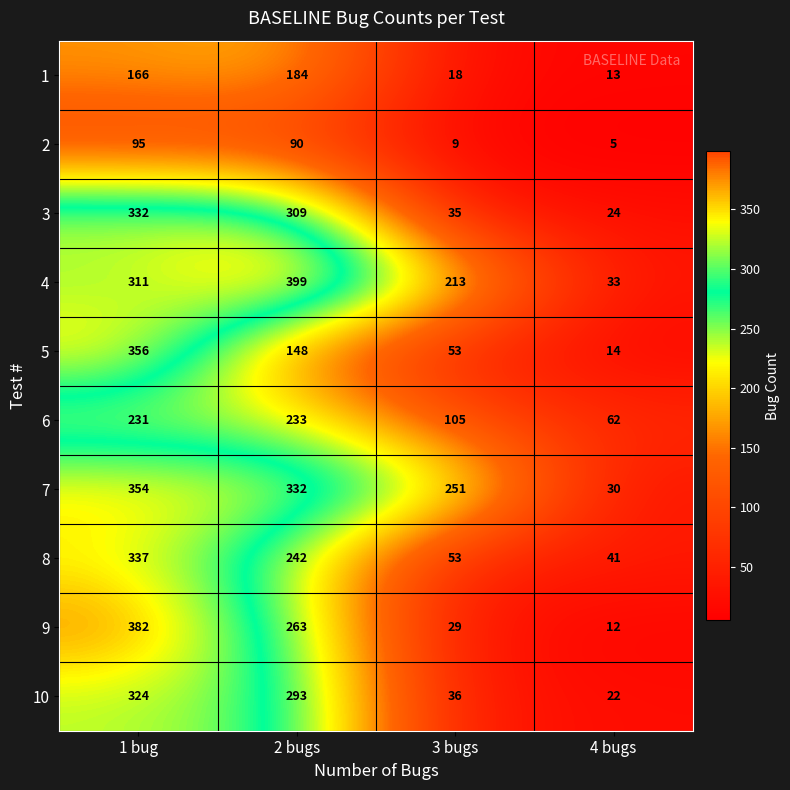

What is the difference between the second highest and minimum values in the 1 series?

153